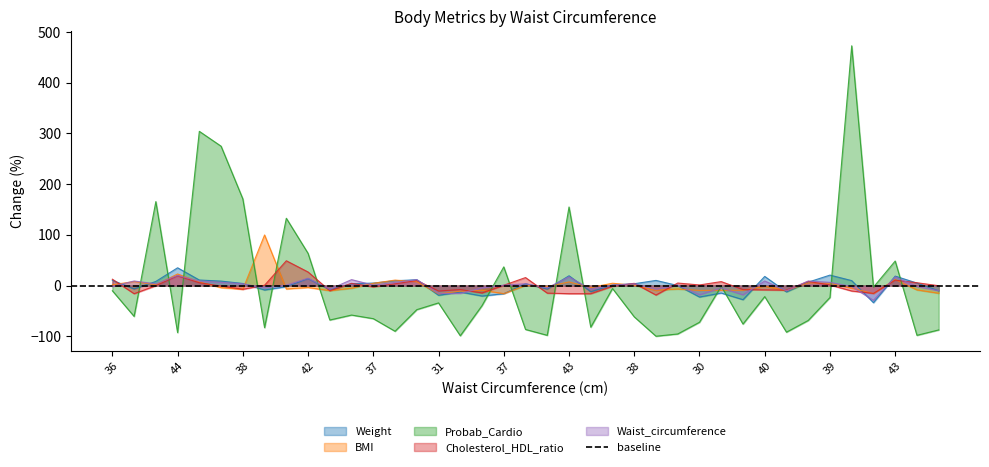

How many interior local valleys does the Waist_circumference series have?

11